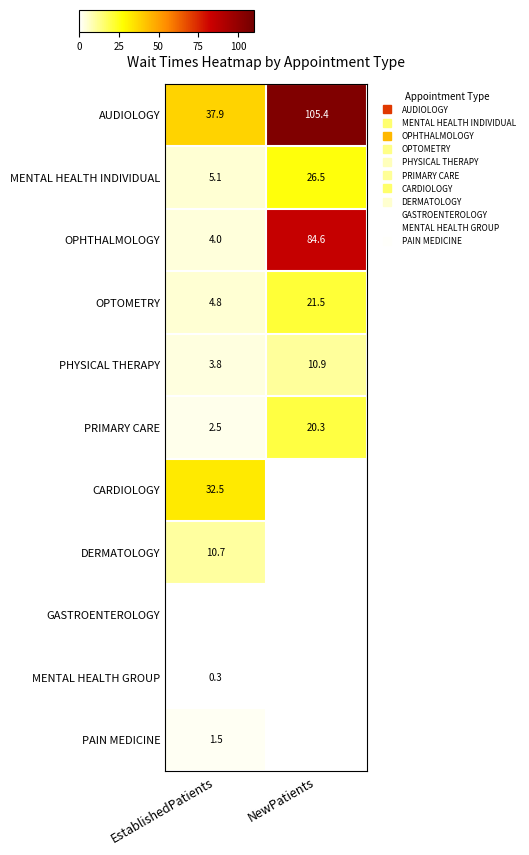

Which series has the largest total across all categories?

AUDIOLOGY